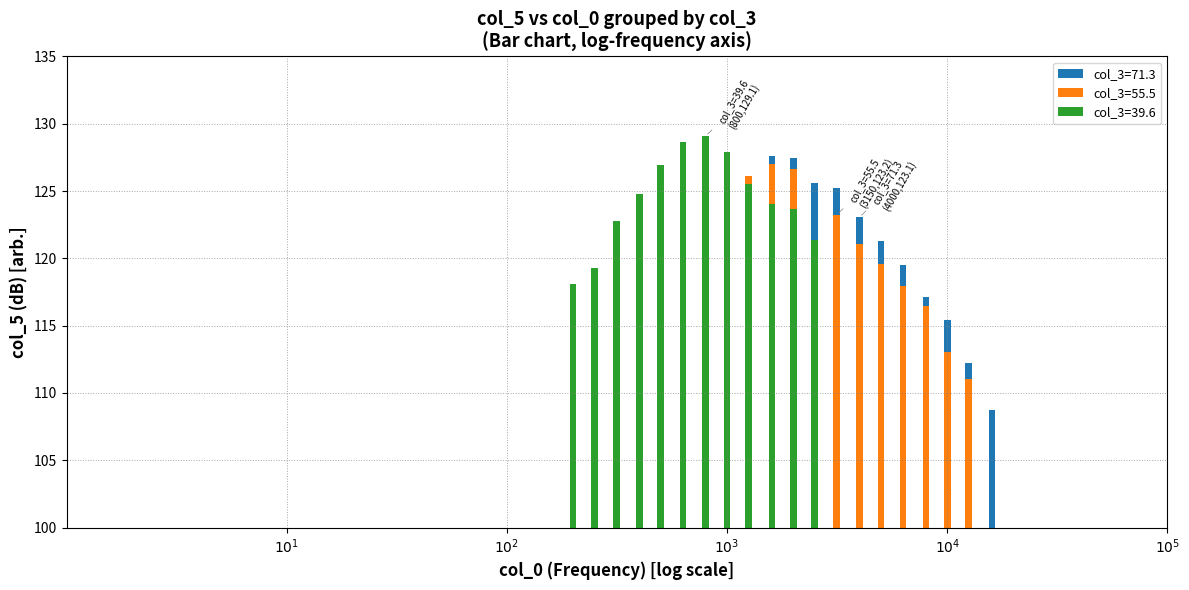

The value at 10000 is 115.4. True or false?

True